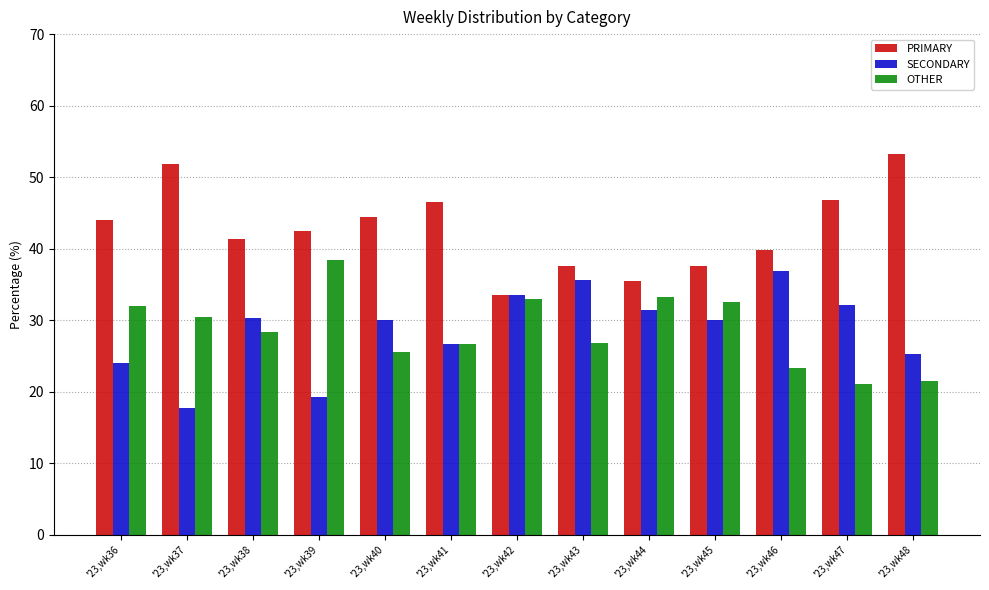

Which category has the lowest value across all series?

'23,wk37